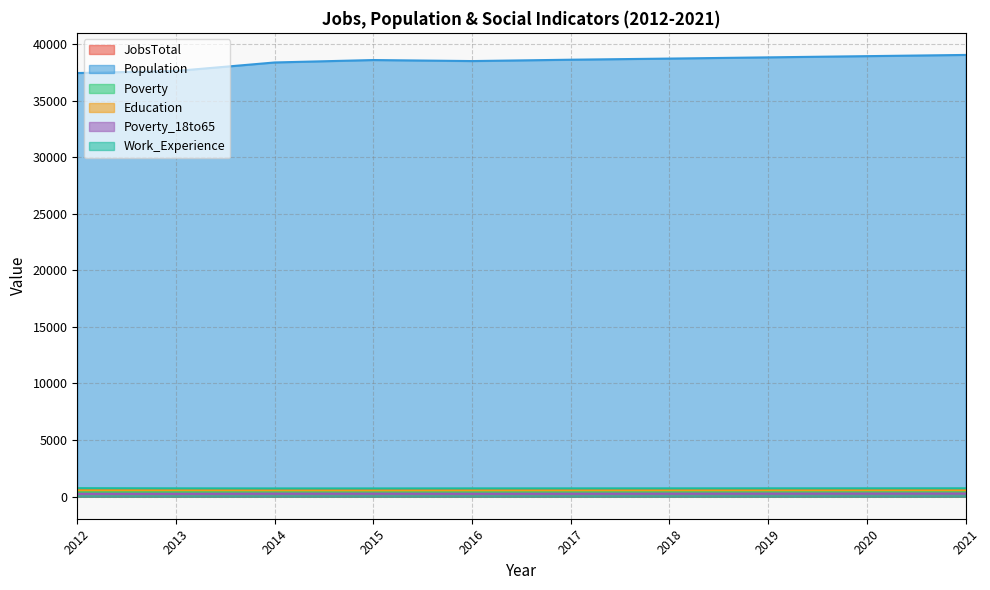

At which label does Work_Experience first exceed 734?

2012